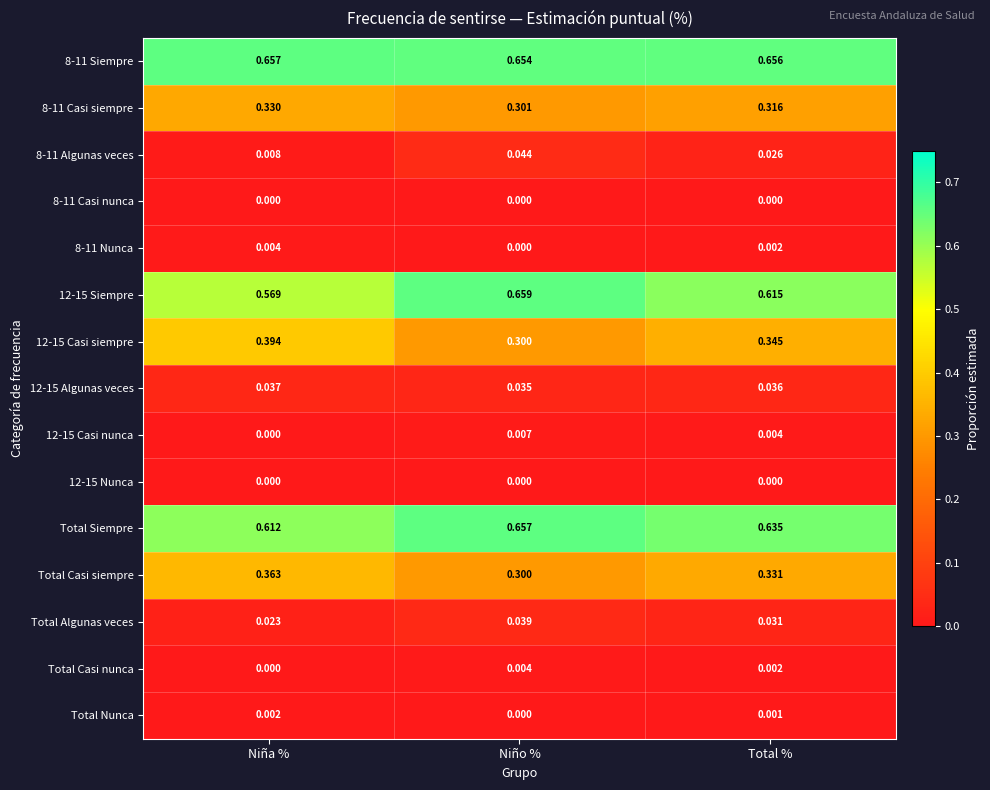

At which label is 8-11 Casi siempre closest to 0?

Niño %